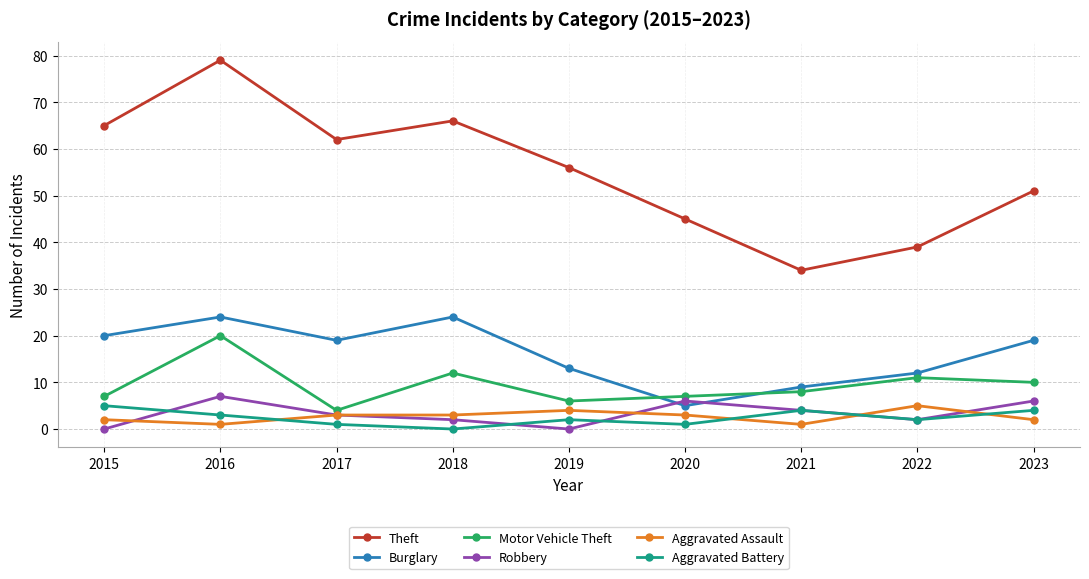

True or false: Aggravated Battery has a value of 0 at 2018.

True